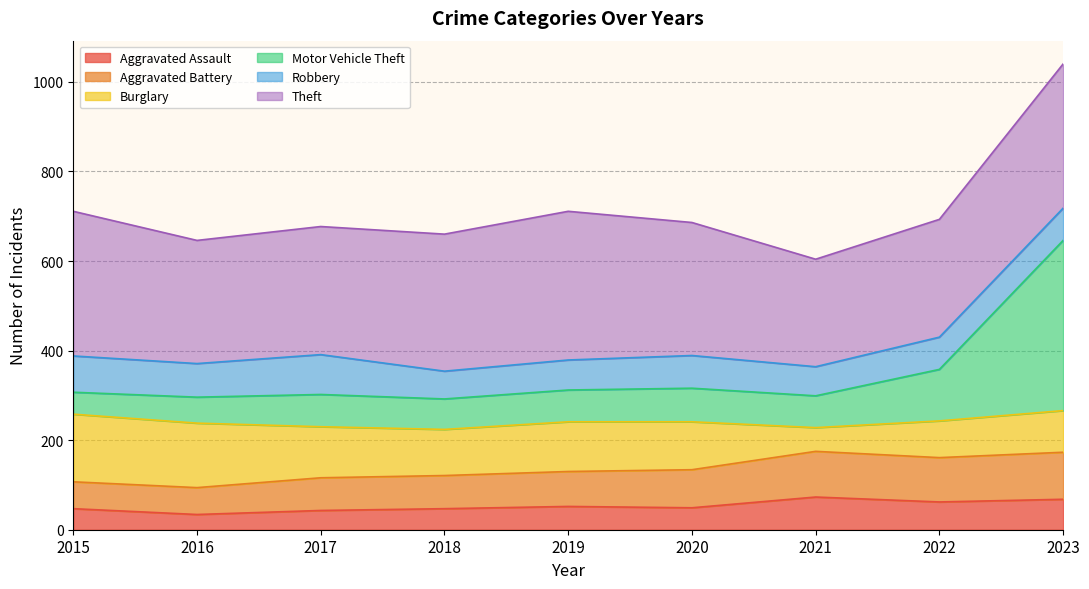

Which label corresponds to the largest value in the chart?

2023